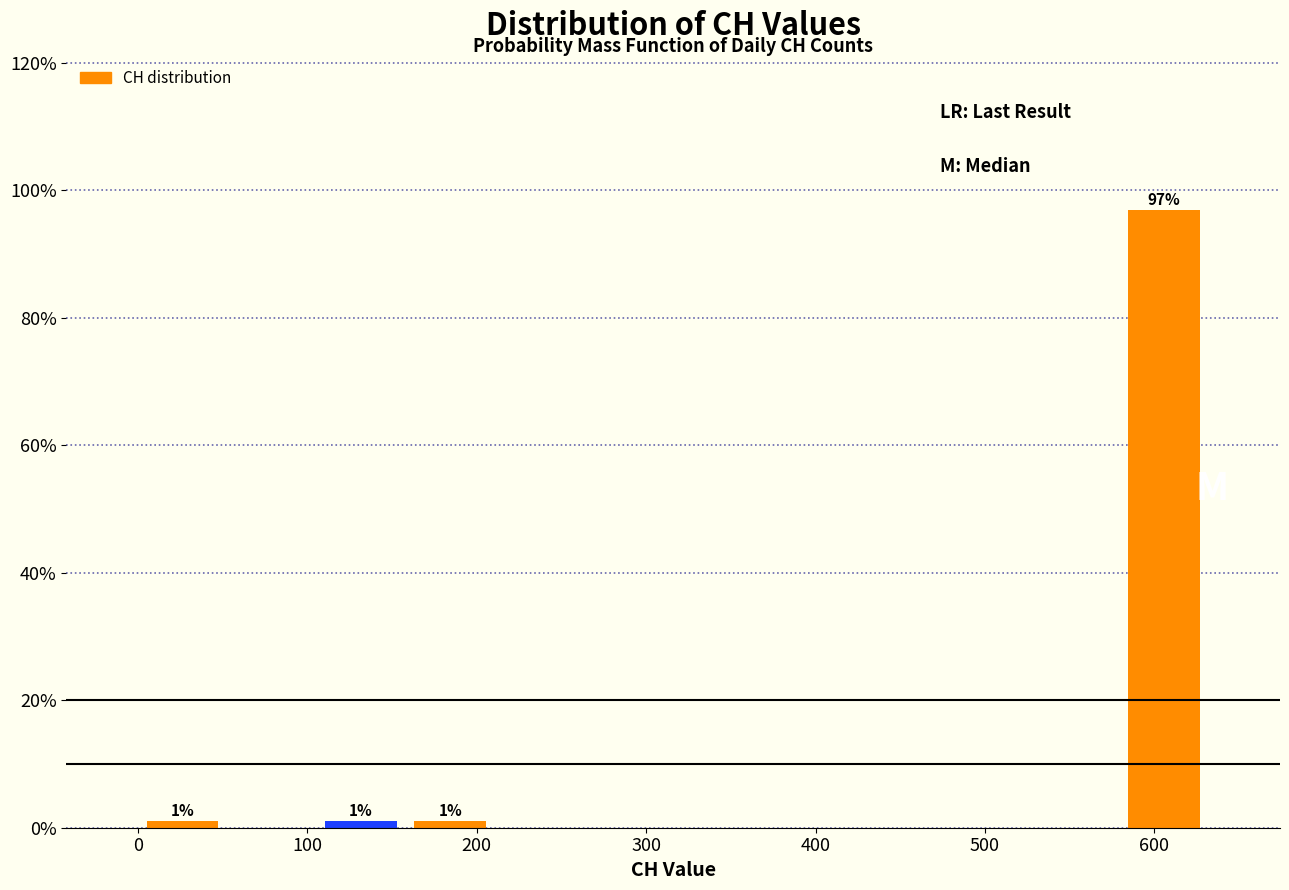

Which range on the x-axis has the tallest bar?

580 to 630